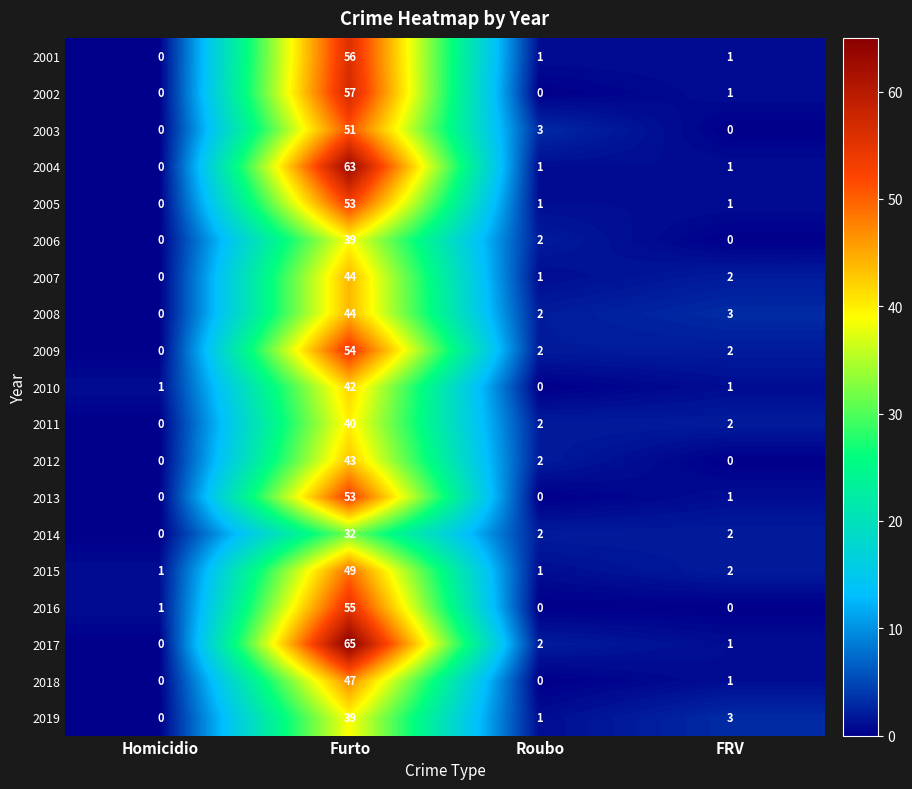

Is it true that 2004 equals 37 at Homicidio?

False